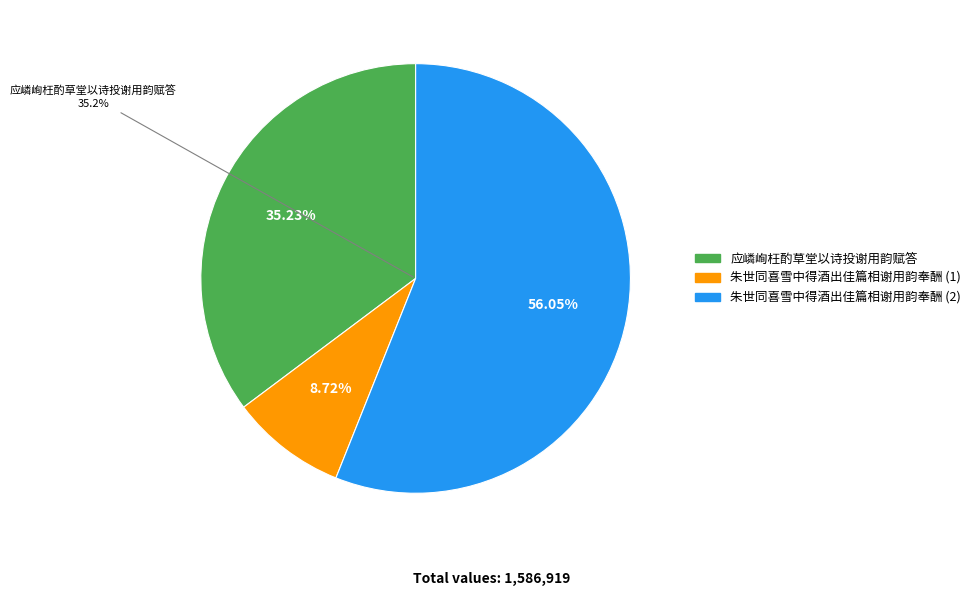

Which category has the smallest portion of the pie?

朱世同喜雪中得酒出佳篇相谢用韵奉酬